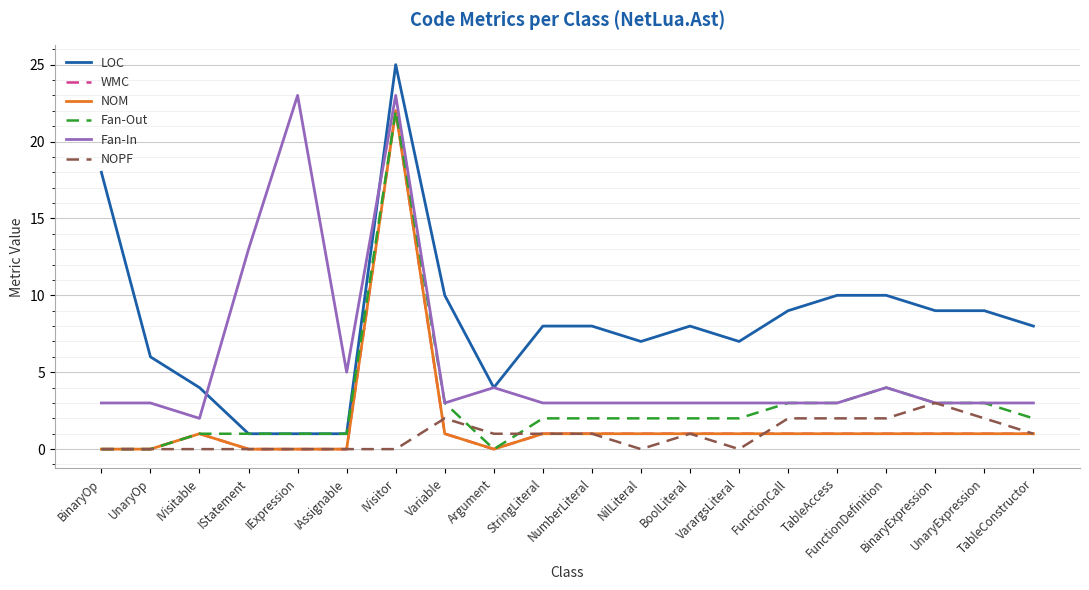

Which category has the highest value in the NOM series?

IVisitor